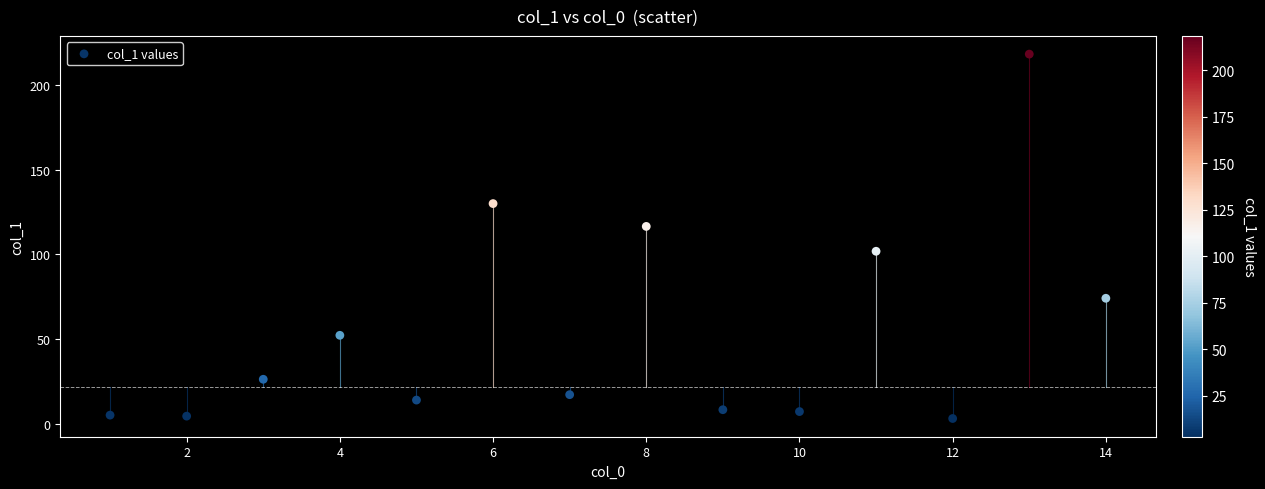

What is the range of X values (max minus min)?

13.0